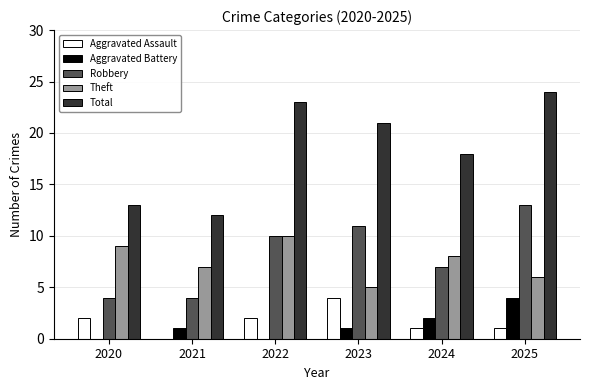

What is the greatest value displayed?

24